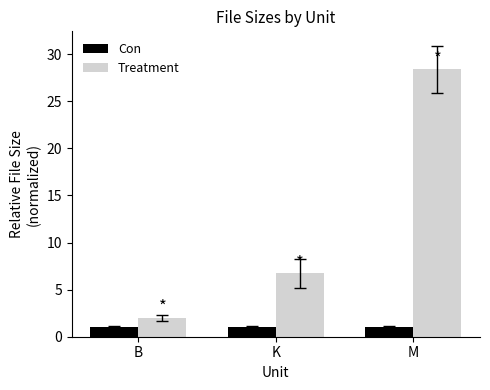

The Treatment series shows 3.3 at K. True or false?

False